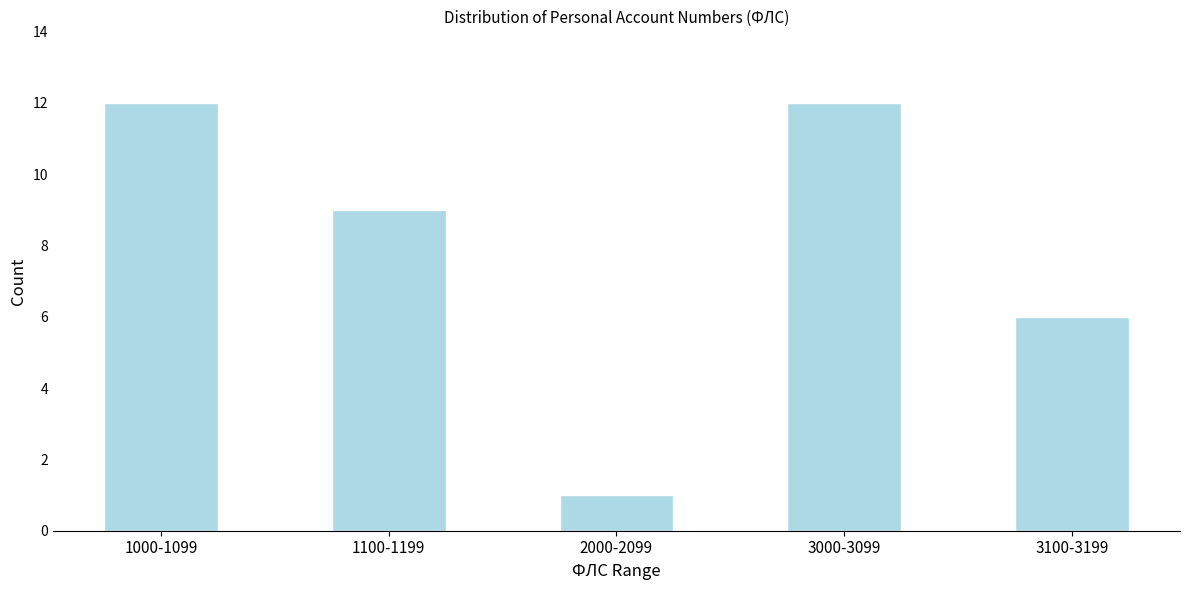

Reading left to right, list all the values displayed in this chart.

12	9	1	12	6